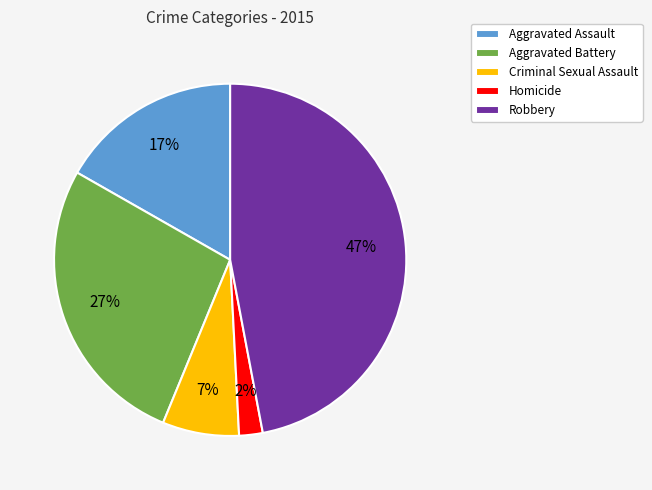

To the nearest percent, what portion does Robbery represent?

47%